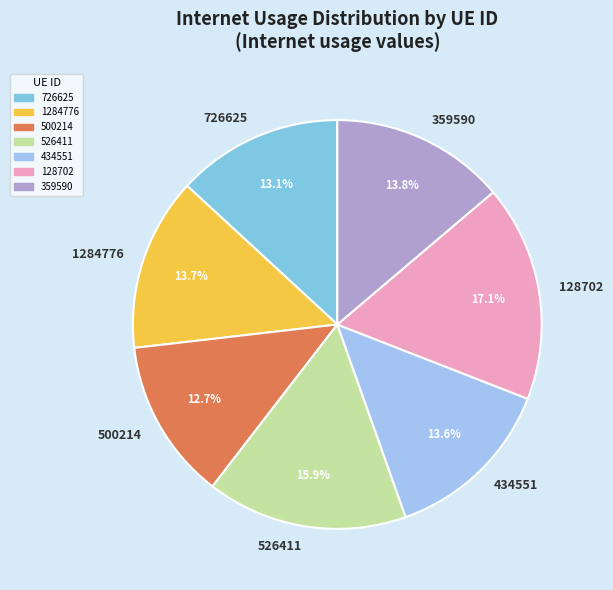

To the nearest percent, what percentage of the pie is 726625?

13%